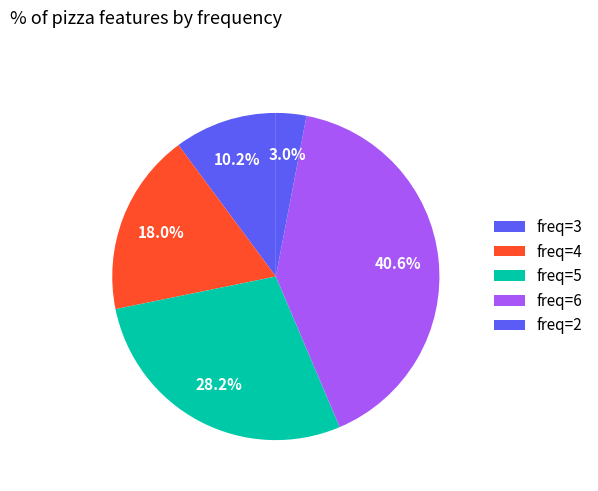

How many segments does this pie chart have?

5